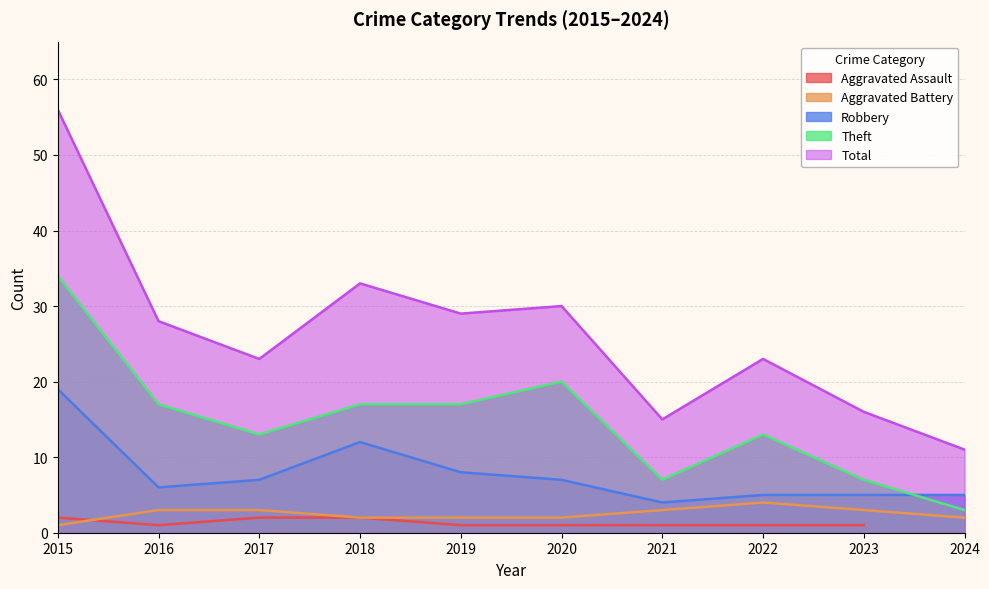

List the labels in order of Total value, largest first.

2015, 2018, 2020, 2019, 2016, 2017, 2022, 2023, 2021, 2024